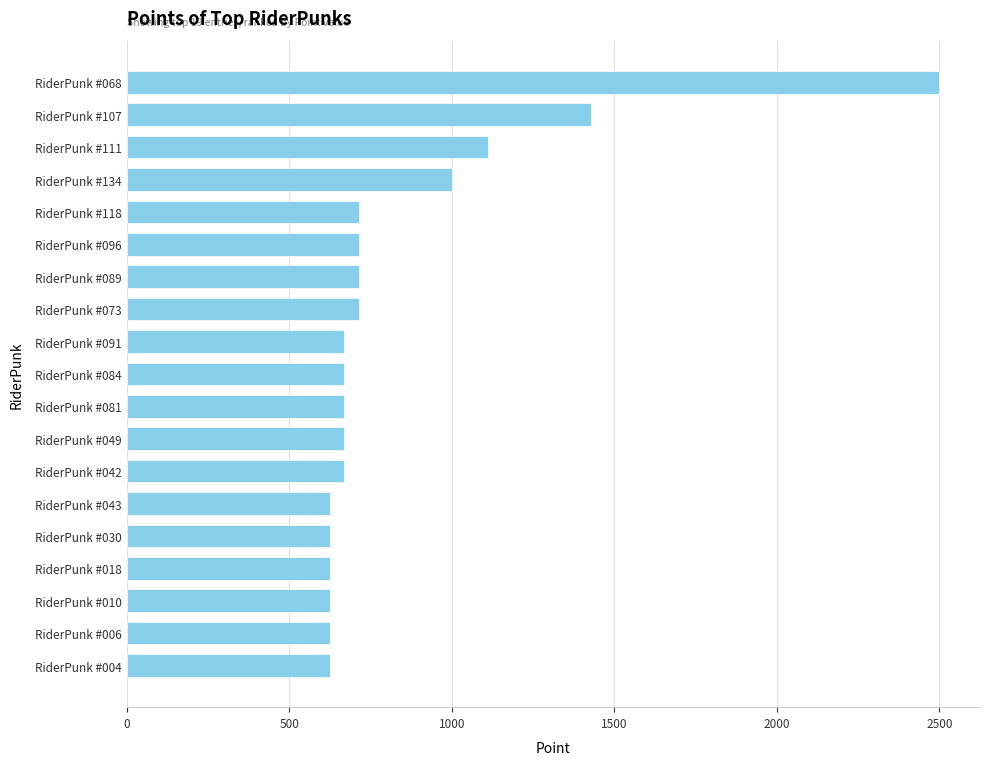

The chart shows a value of 1111.1 at RiderPunk #111. True or false?

True